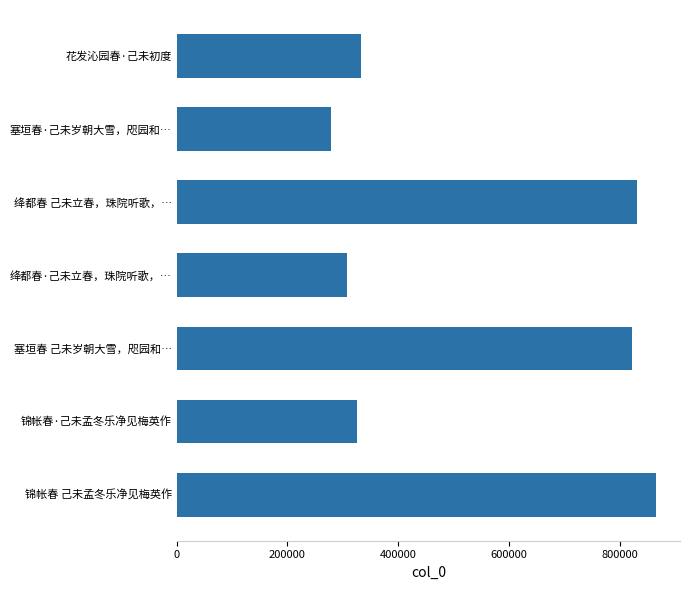

Between 花发沁园春·己未初度 and 塞垣春·己未岁朝大雪，咫园和…, which is larger?

花发沁园春·己未初度